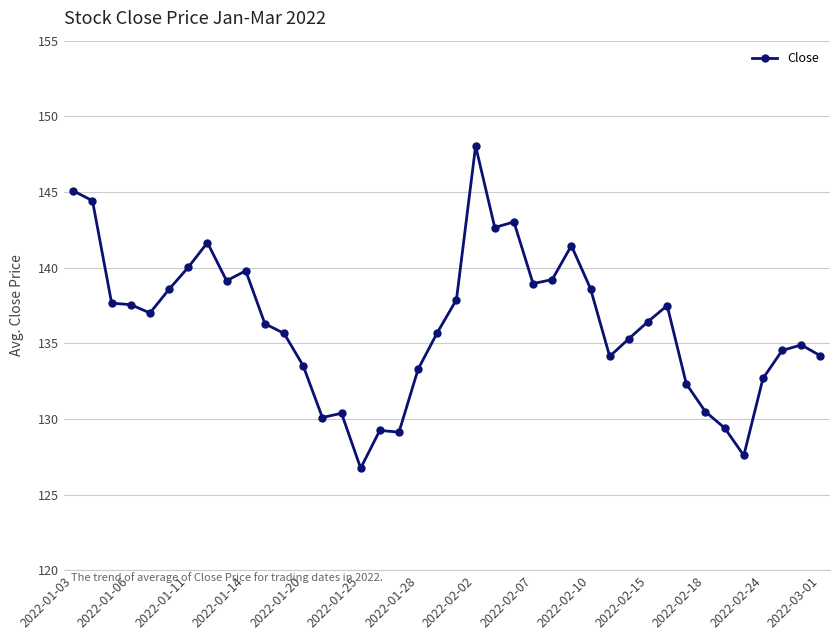

How many data points are less than 136?

19